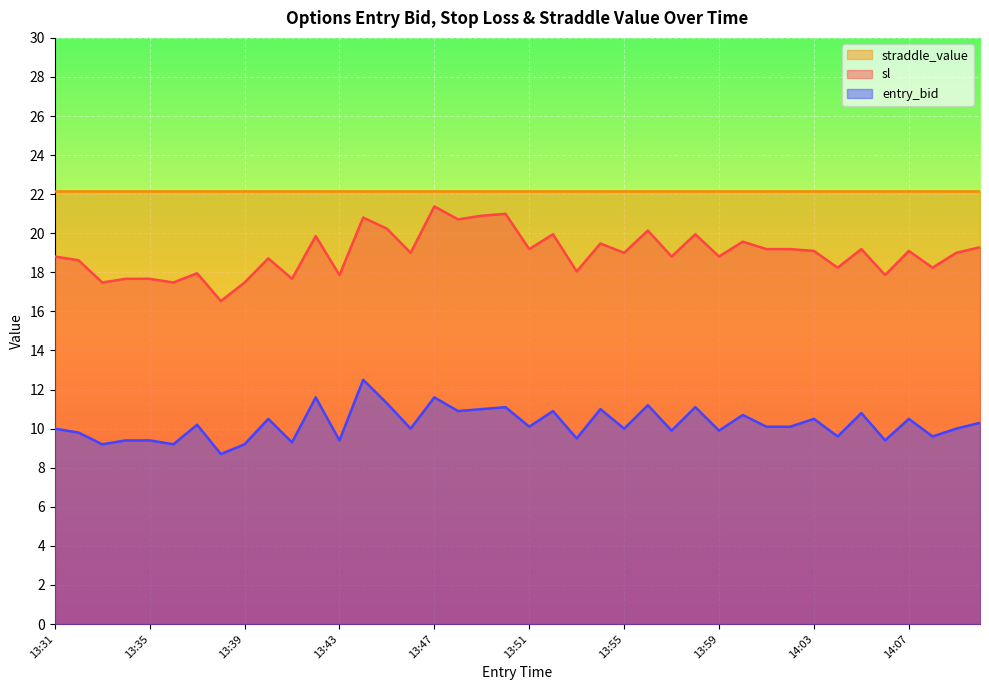

What is the highest value of the entry_bid series?

12.5